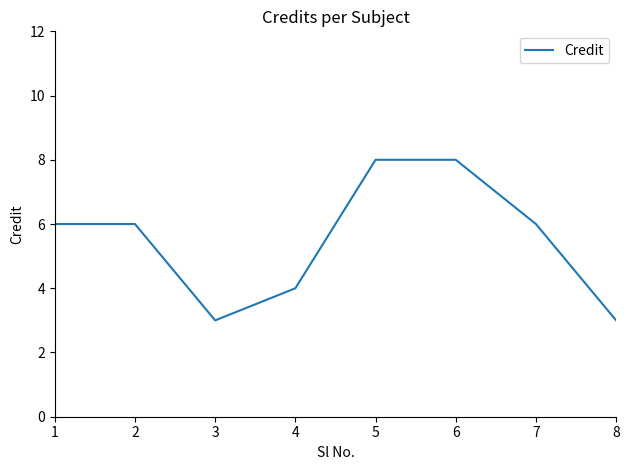

What value does the data have at 2?

6